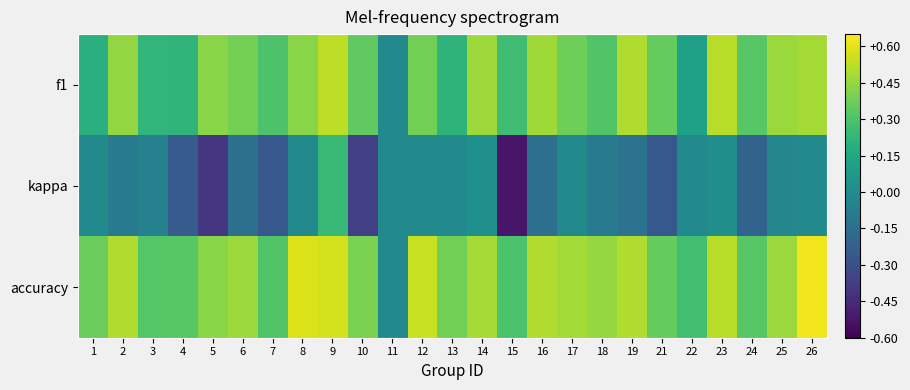

What is the spread (max minus min) of values at 1?

0.4